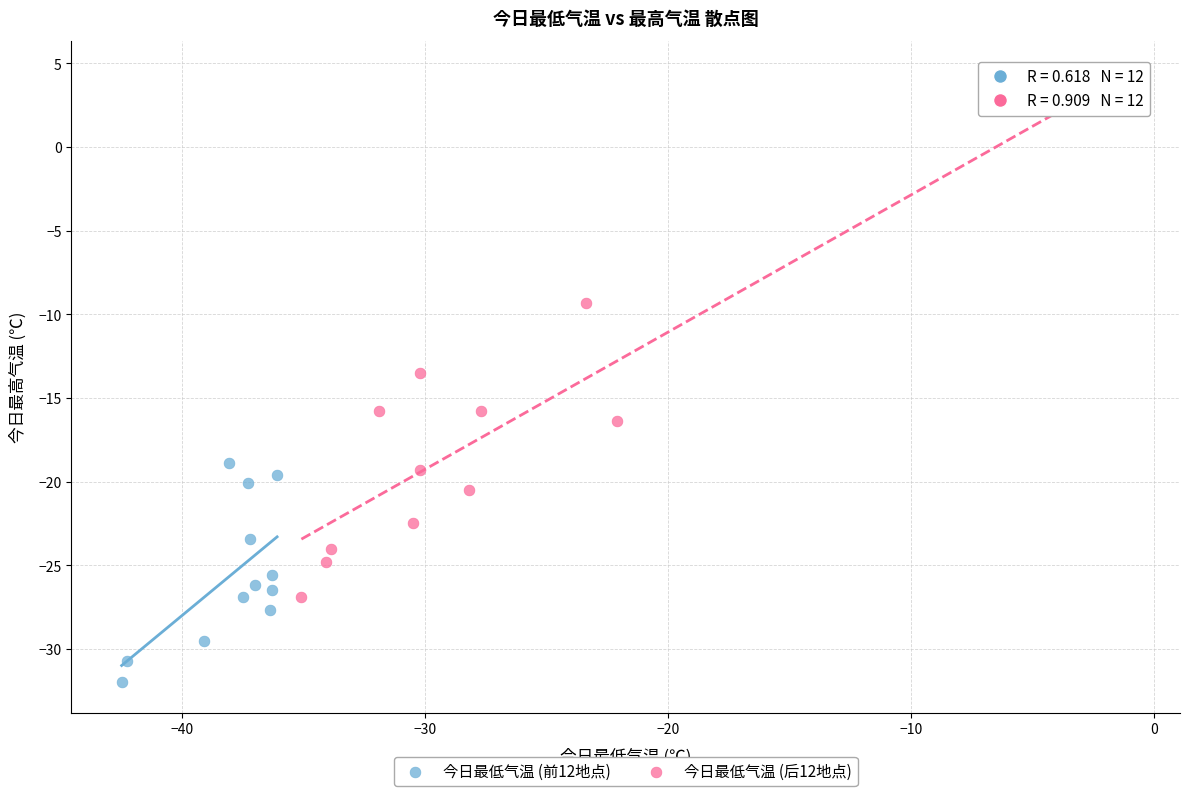

Which series reaches the minimum Y coordinate?

今日最低气温 (前12地点)